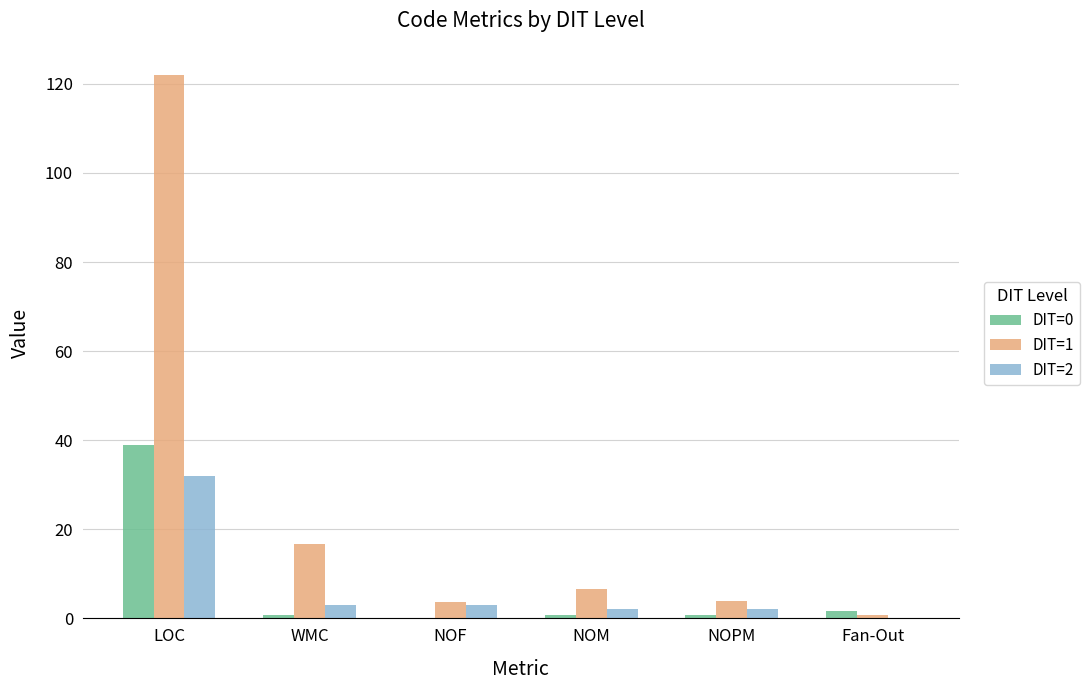

The value of DIT=2 at LOC is 12.2. True or false?

False